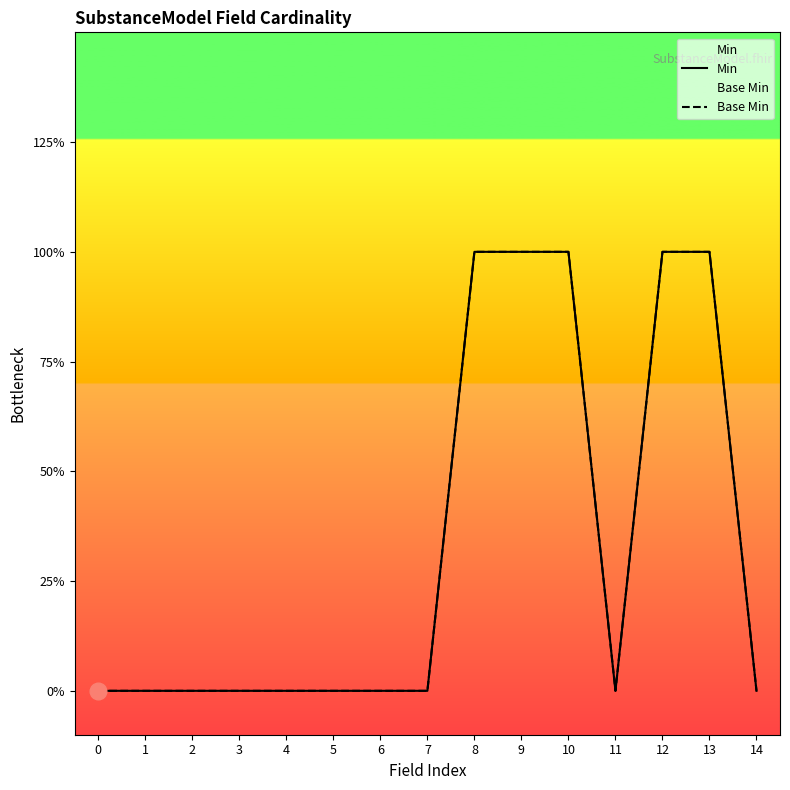

The value of Min at 12 is 1. True or false?

True